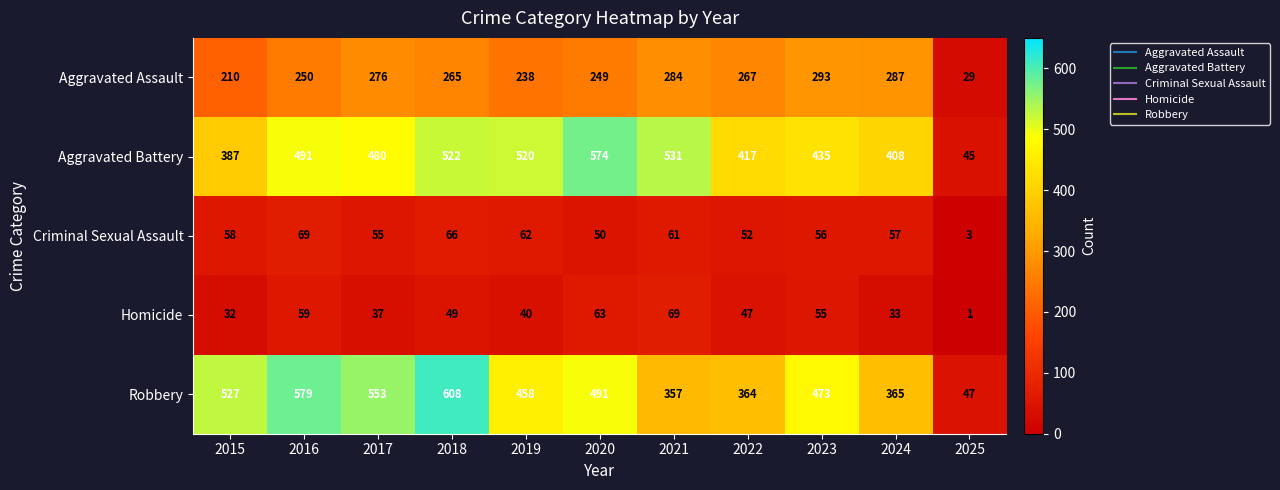

Which category has the highest value across all series?

2018